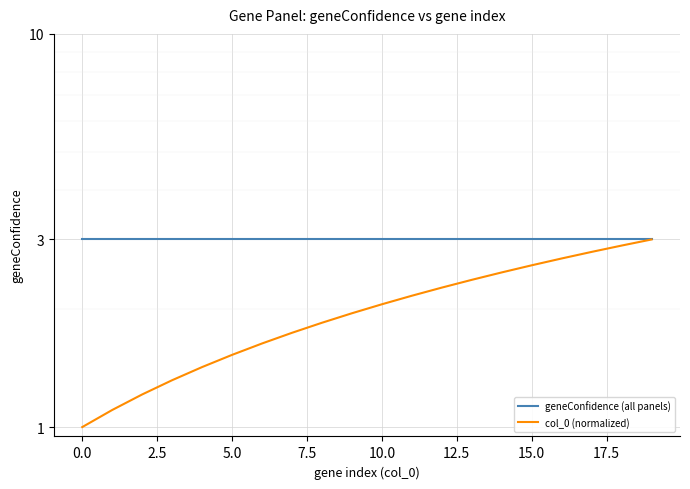

Between 12.5 and 16, which is larger?

12.5